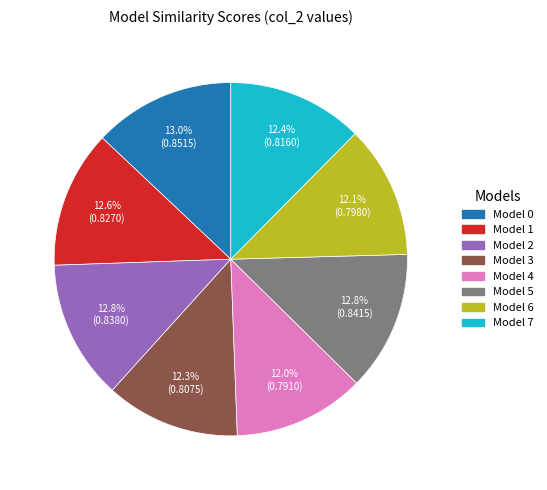

Is there any slice that represents more than half of the pie?

No